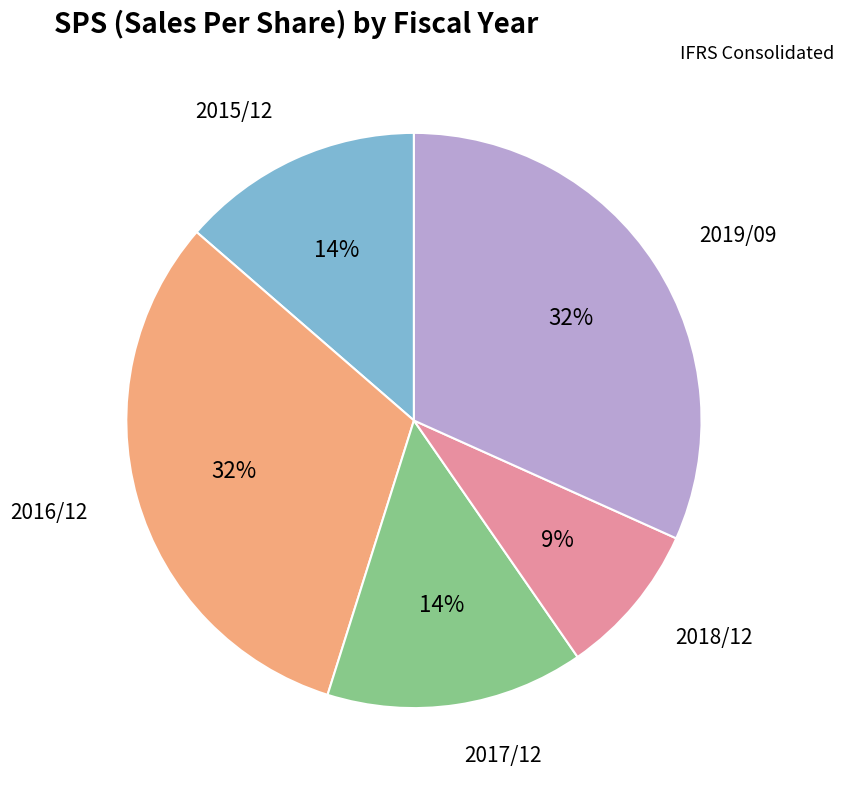

Does any single category account for the majority?

No